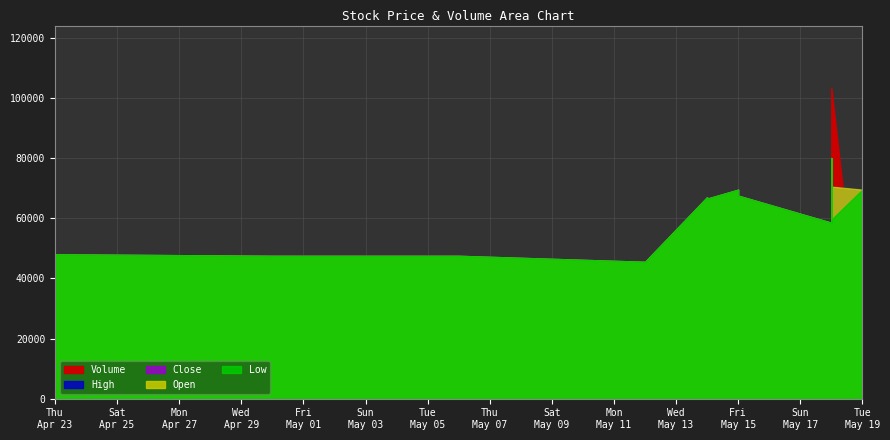

How many data points does each series have?

20